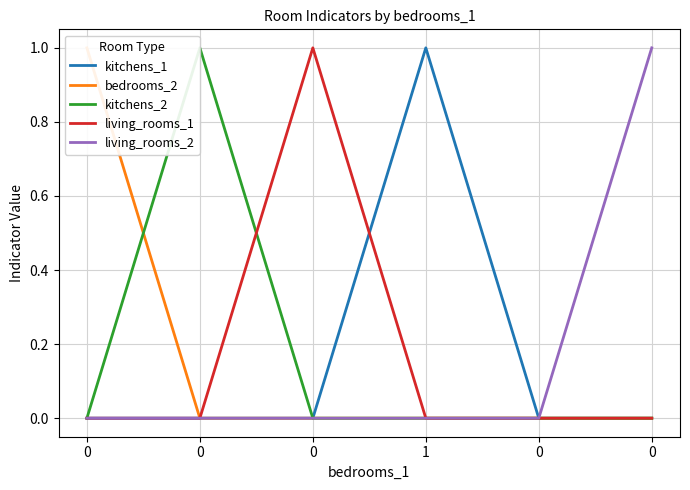

How many lines are shown in the chart?

5